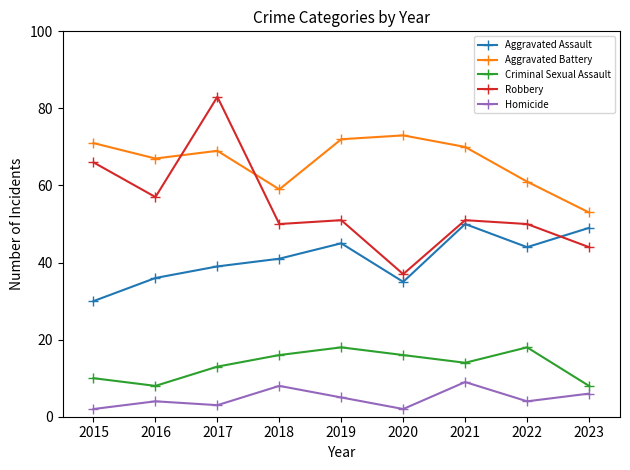

True or false: Homicide has a value of 9 at 2023.

False